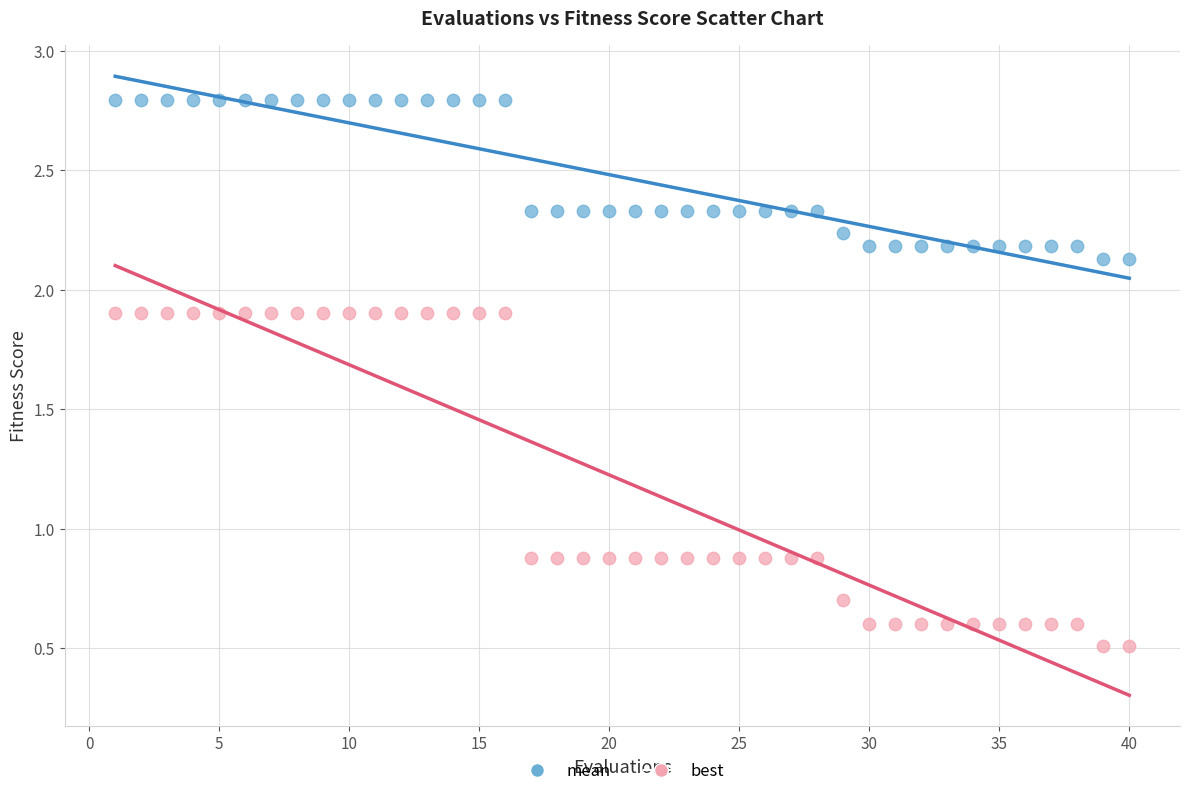

Which series reaches the maximum Y coordinate?

mean